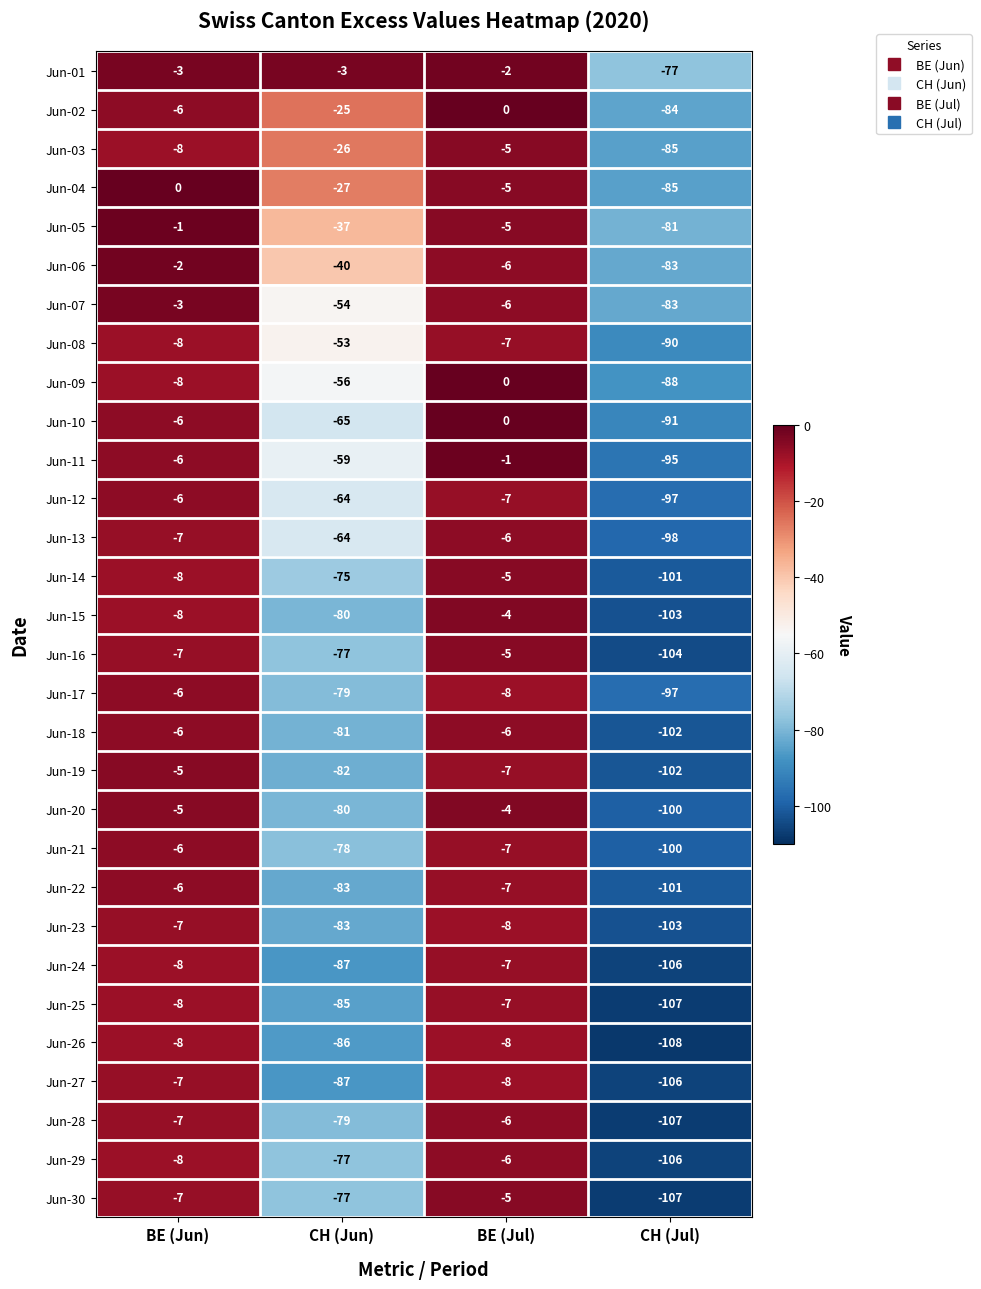

What is the total value across all series at BE (Jul)?

-158